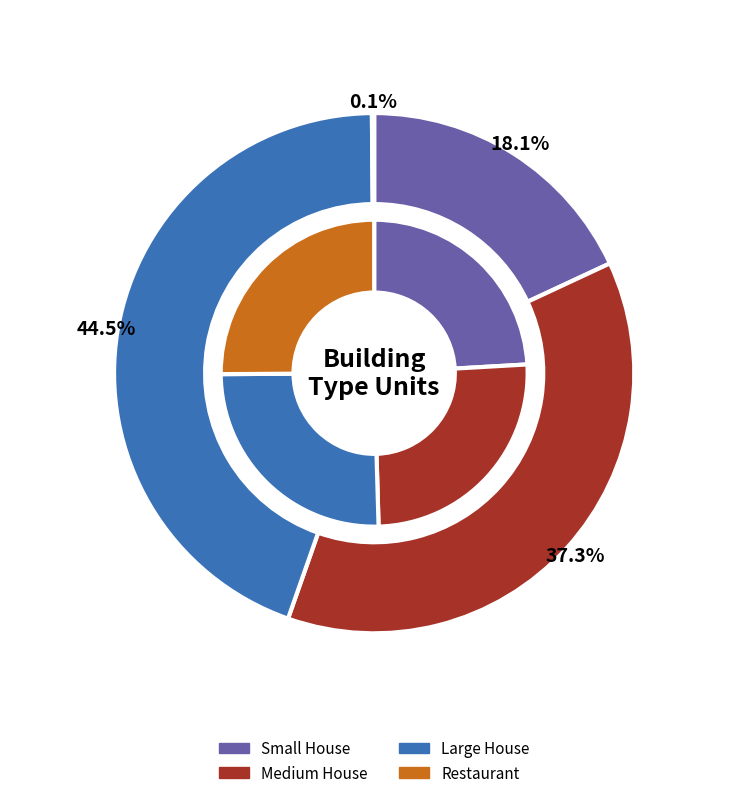

Which slice is the largest?

Large House